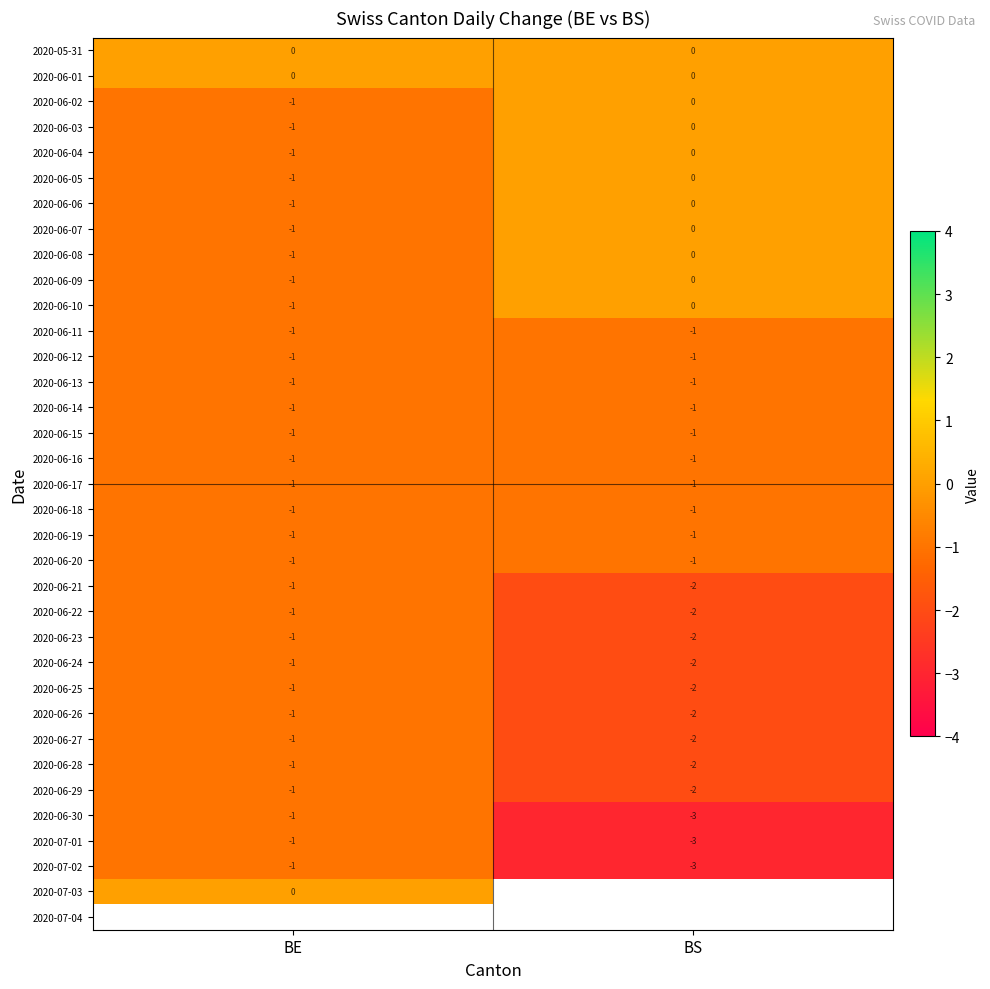

Which category has the highest value in the 2020-06-07 series?

BS